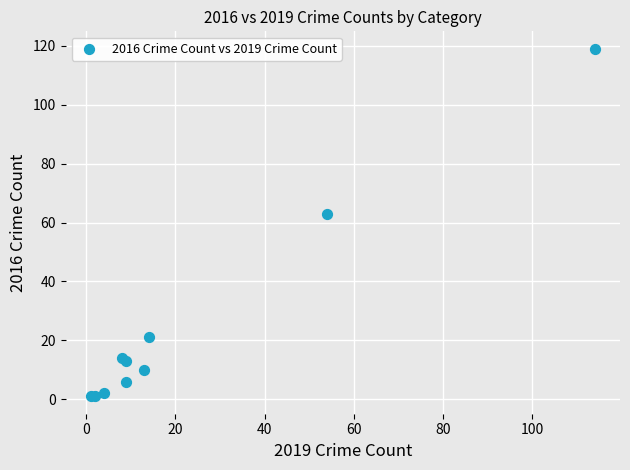

What Y value in the scatter plot is closest to 60?

63